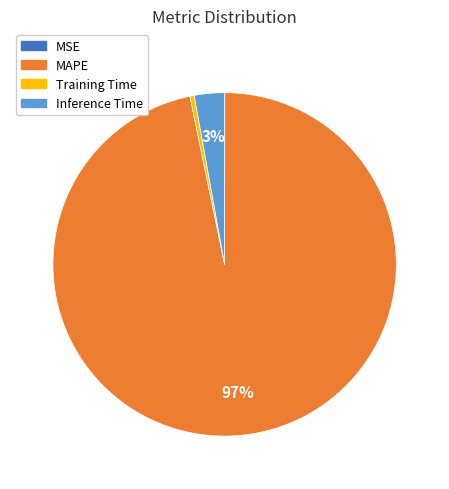

To the nearest percent, what is the difference between the largest and smallest slice percentages?

97%